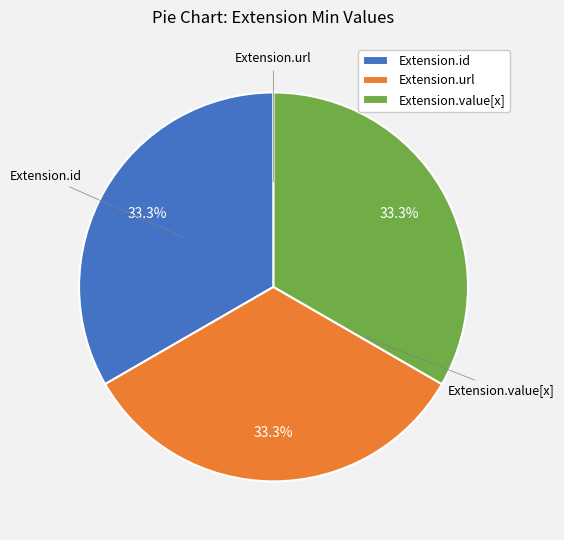

Is there any slice that represents more than half of the pie?

No